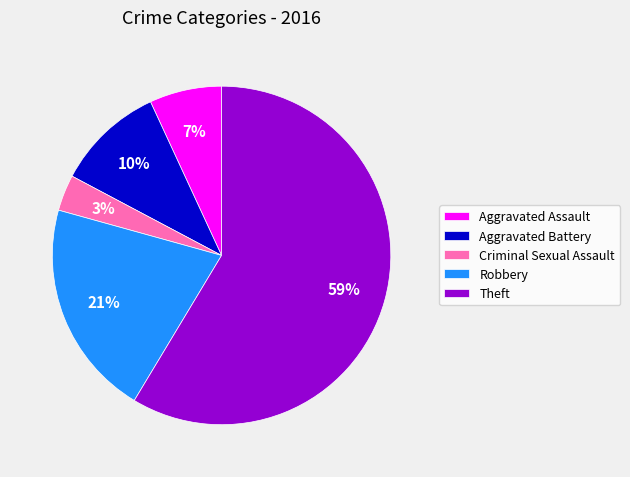

What is the majority slice?

Theft